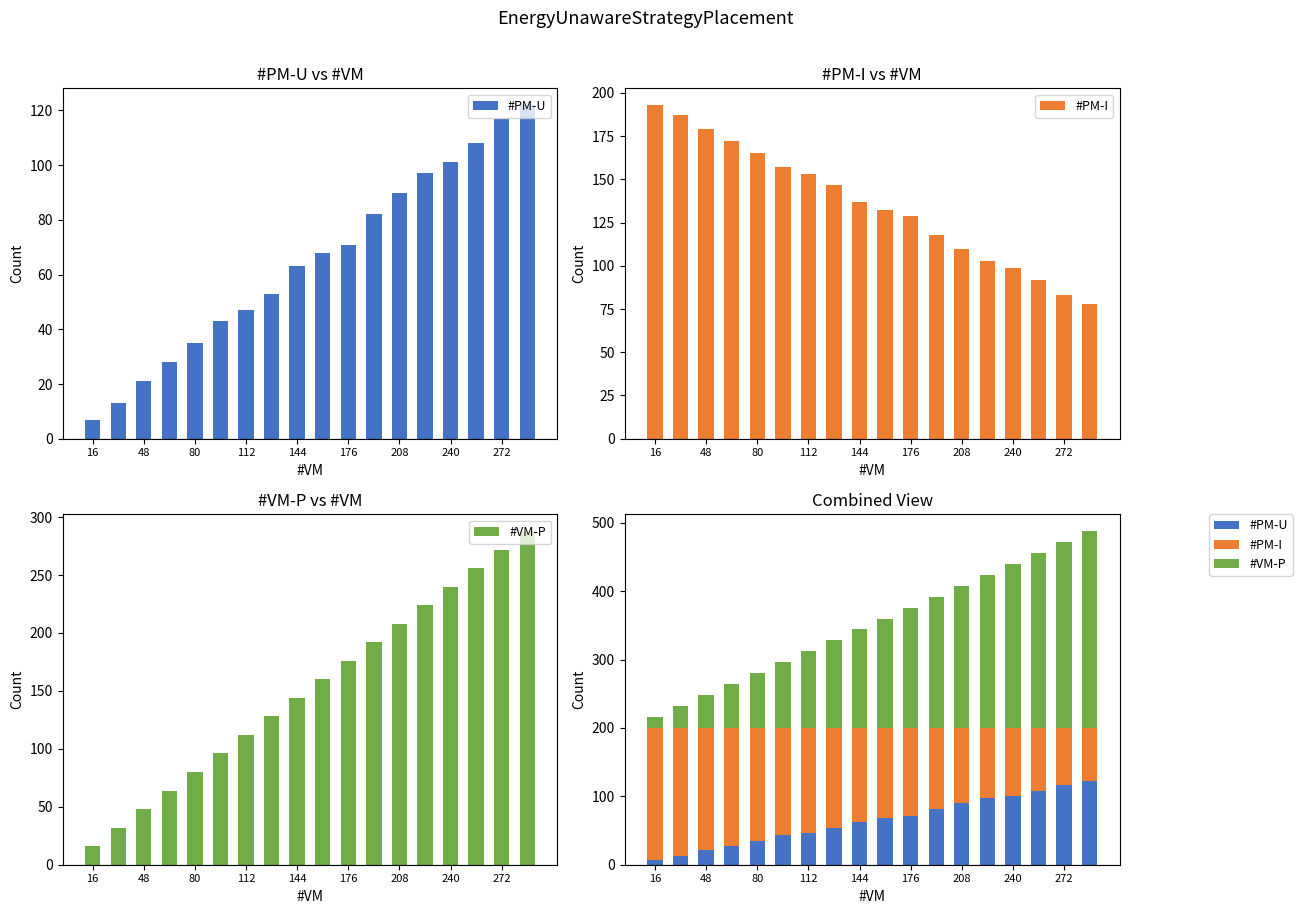

Which series has the largest total across all categories?

#VM-P